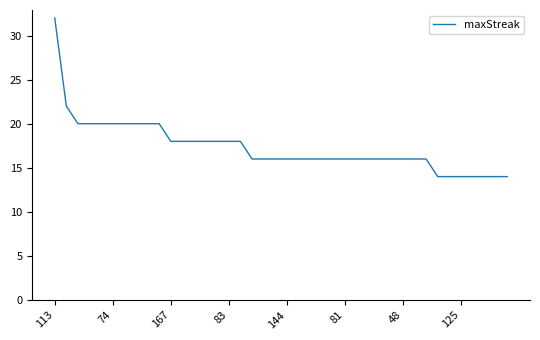

What is the minimum value shown in the chart?

14